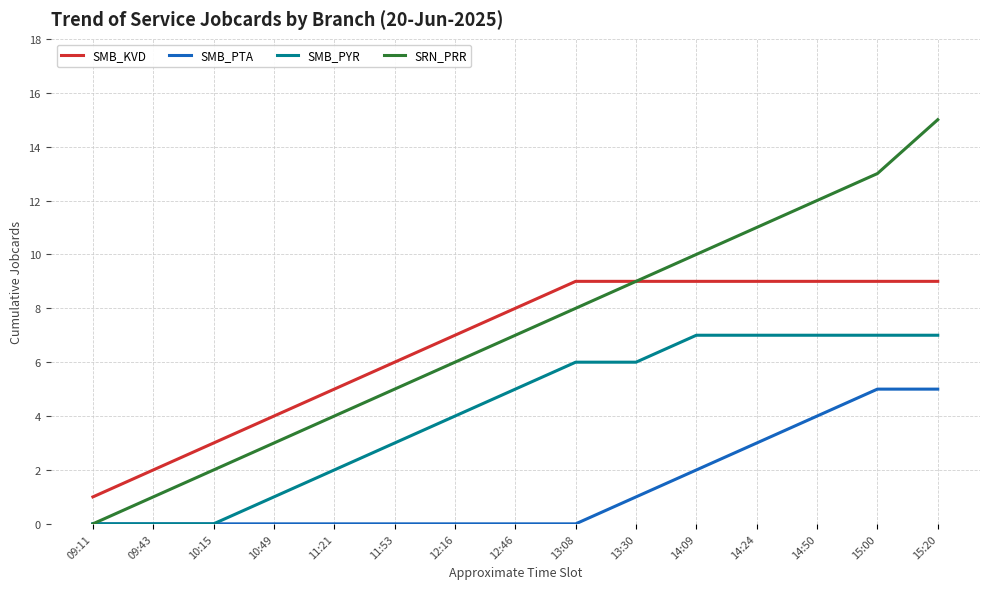

What are all the series names shown in the legend?

SMB_KVD, SMB_PTA, SMB_PYR, SRN_PRR